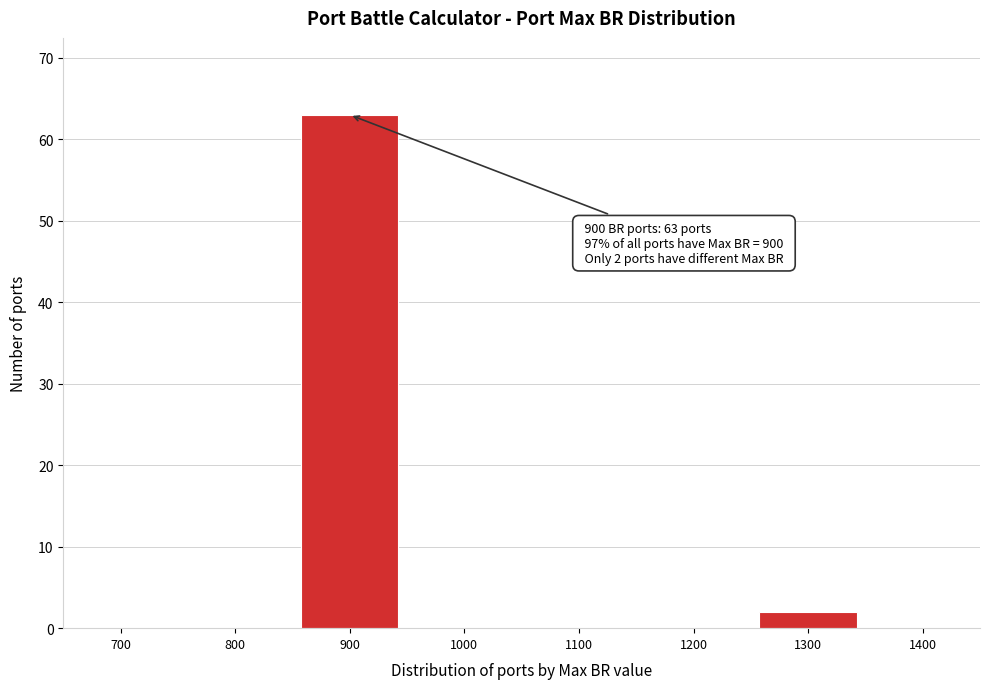

Reading left to right, extract all data points from this chart.

700=0	800=0	900=63	1000=0	1100=0	1200=0	1300=2	1400=0